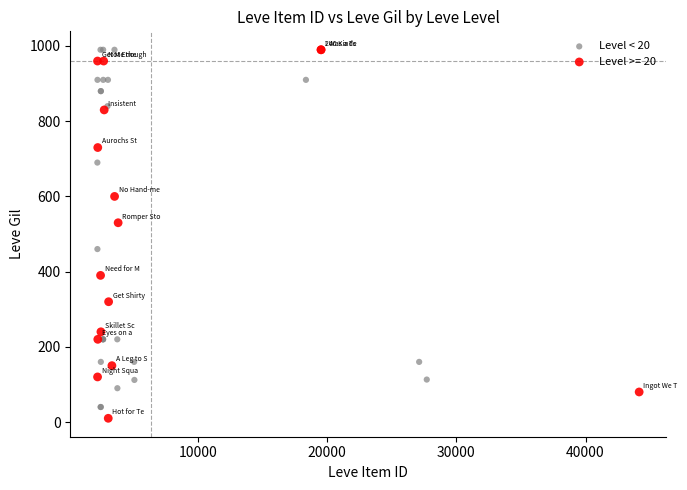

What are all the series names shown in the legend?

Level < 20, Level >= 20